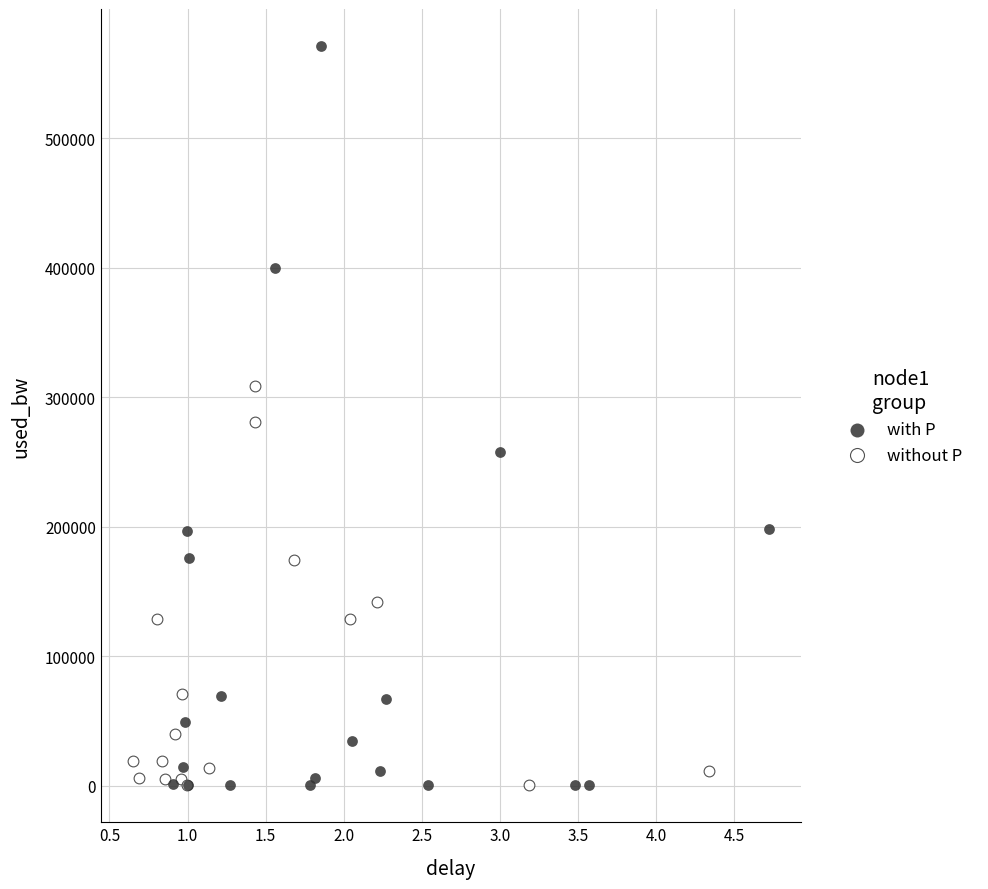

Which series has the largest Y range (max minus min)?

with P